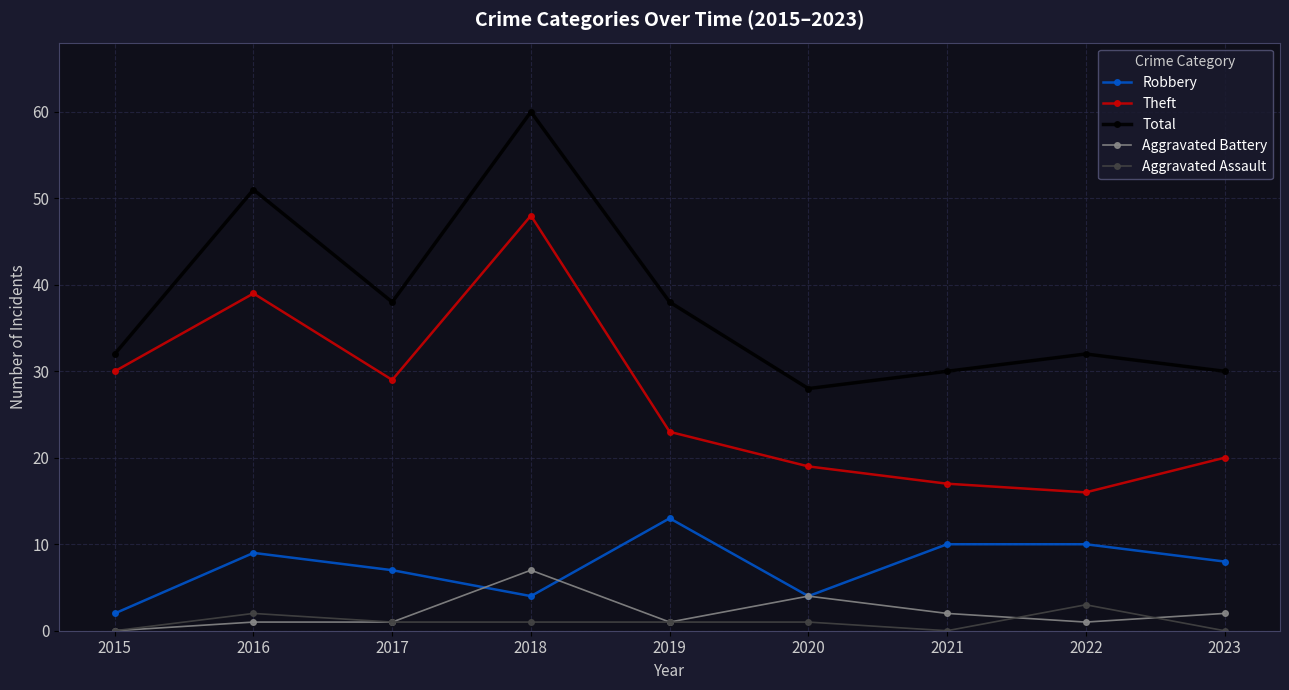

True or false: Aggravated Battery and Theft cross at least once.

False